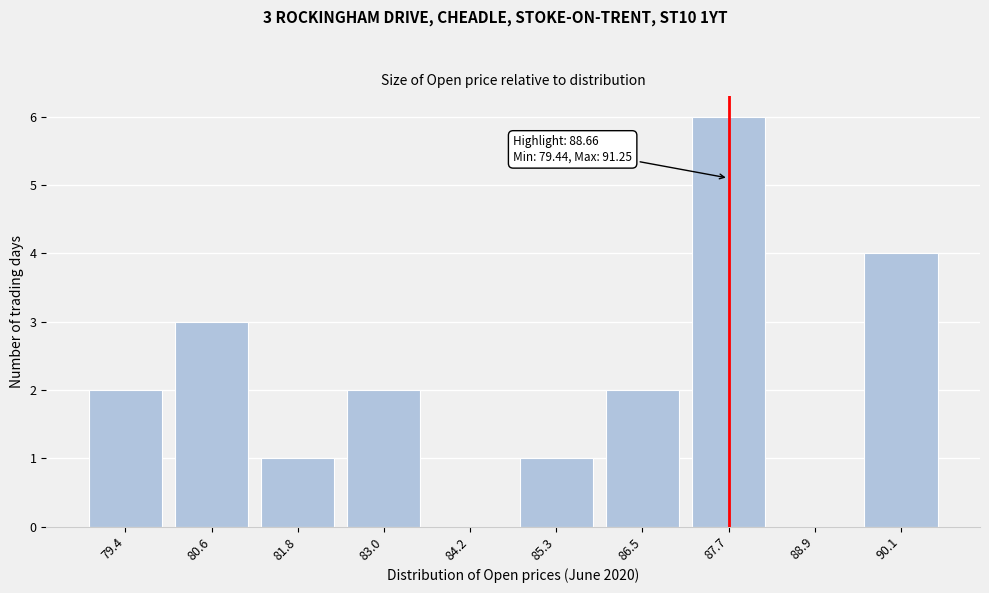

Reading left to right, list all the values displayed in this chart.

79.4=2	80.6=3	81.8=1	83.0=2	84.2=0	85.3=1	86.5=2	87.7=6	88.9=0	90.1=4